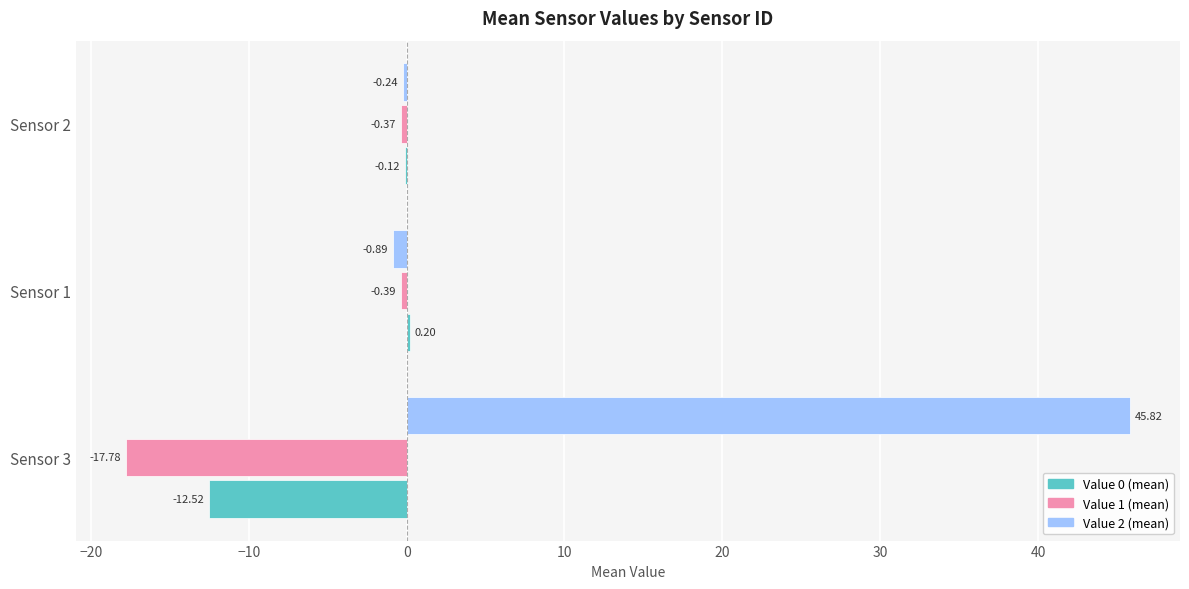

Between Sensor 3 and Sensor 2, which series saw the biggest shift?

Value 2 (mean)